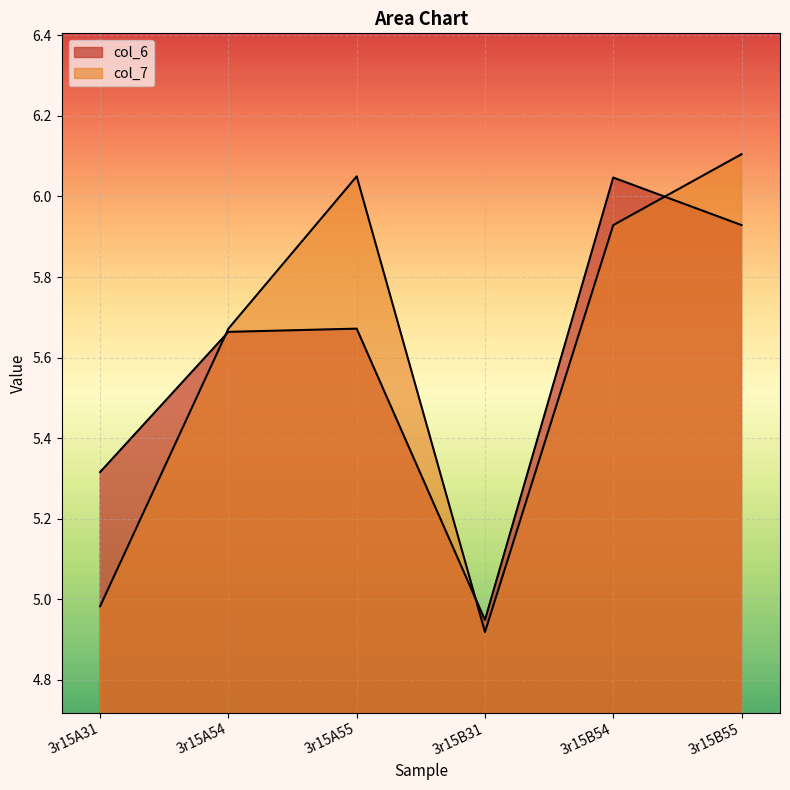

Which series has the widest spread of values?

col_7